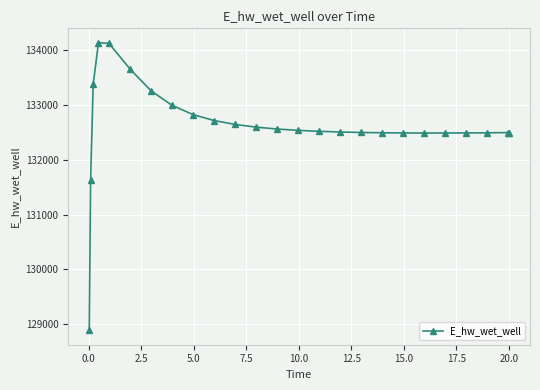

What is the greatest value displayed?

134135.8